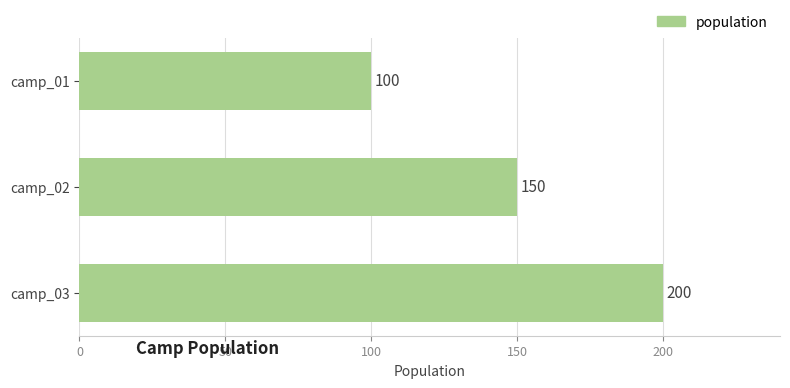

What is the difference between the maximum and minimum values?

100